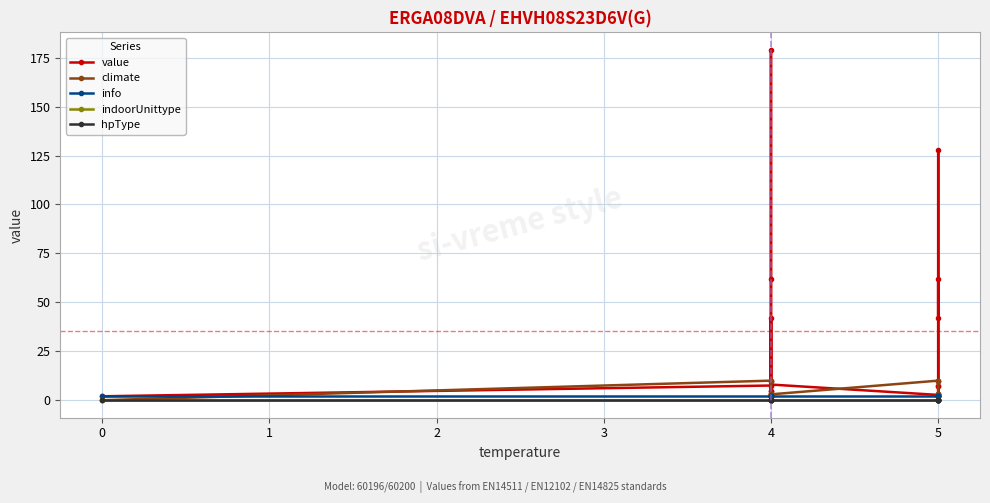

How many lines are shown in the chart?

5